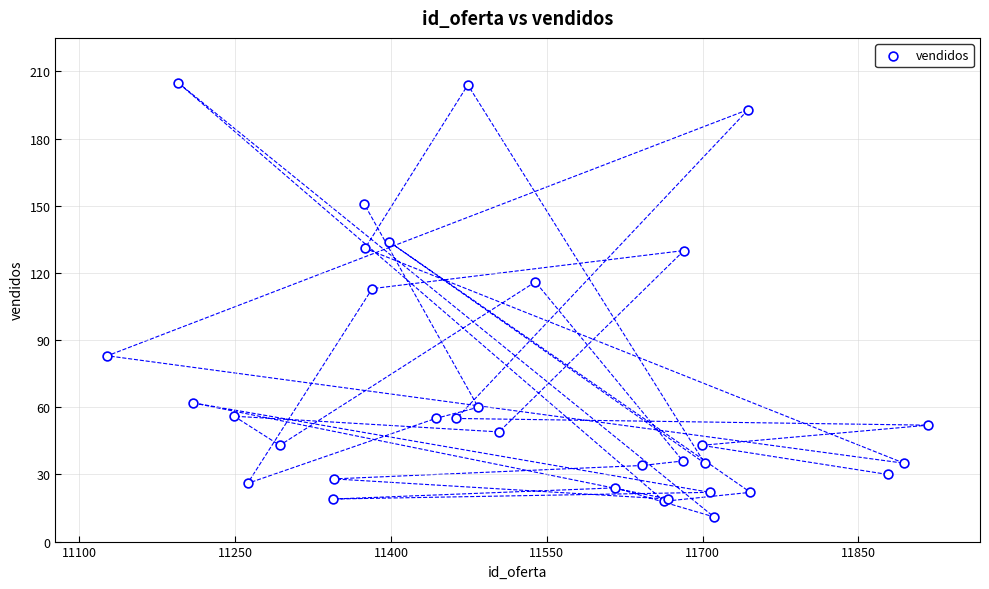

What Y value in the scatter plot is closest to 108?

113